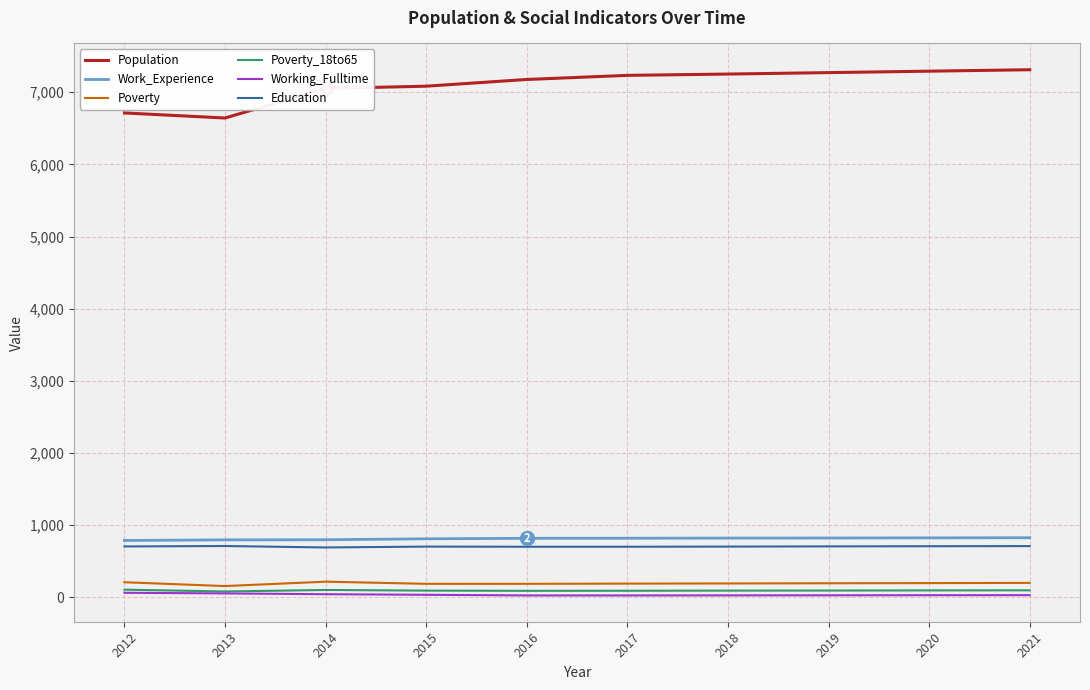

True or false: Work_Experience and Poverty_18to65 cross at least once.

False